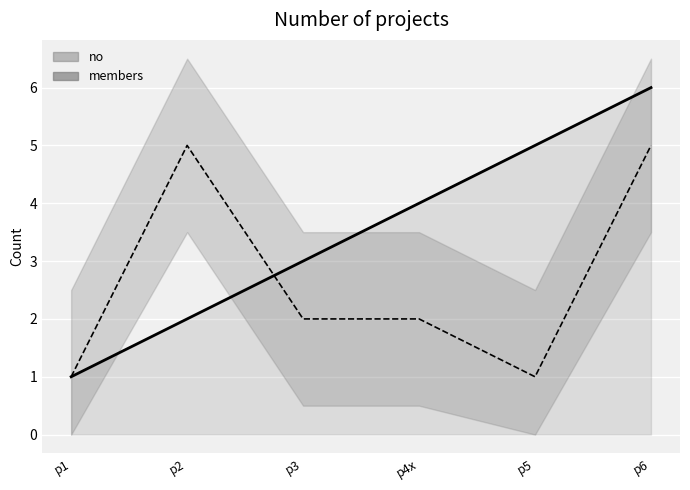

How many data points in members are less than 2?

2